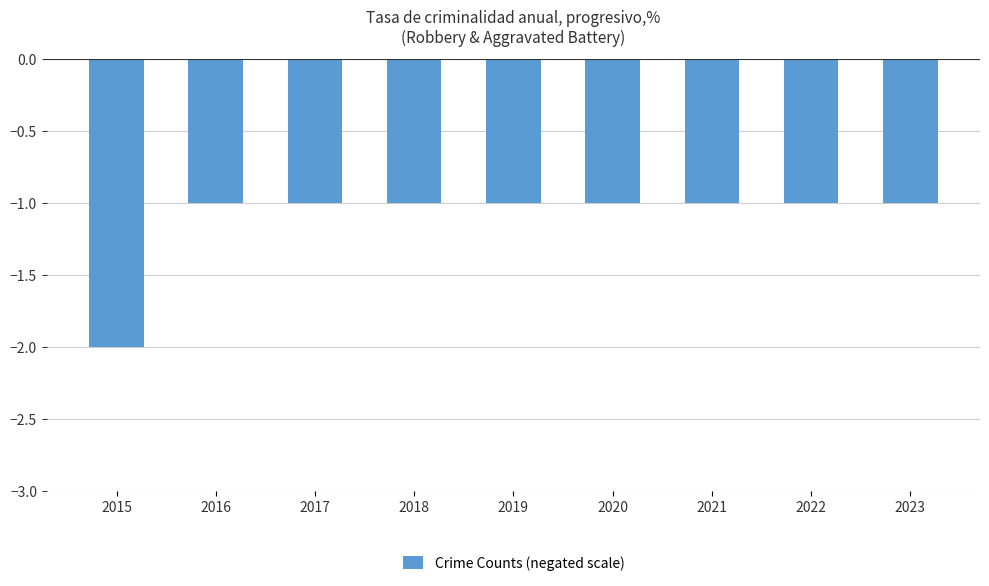

Count the number of categories in the chart.

9